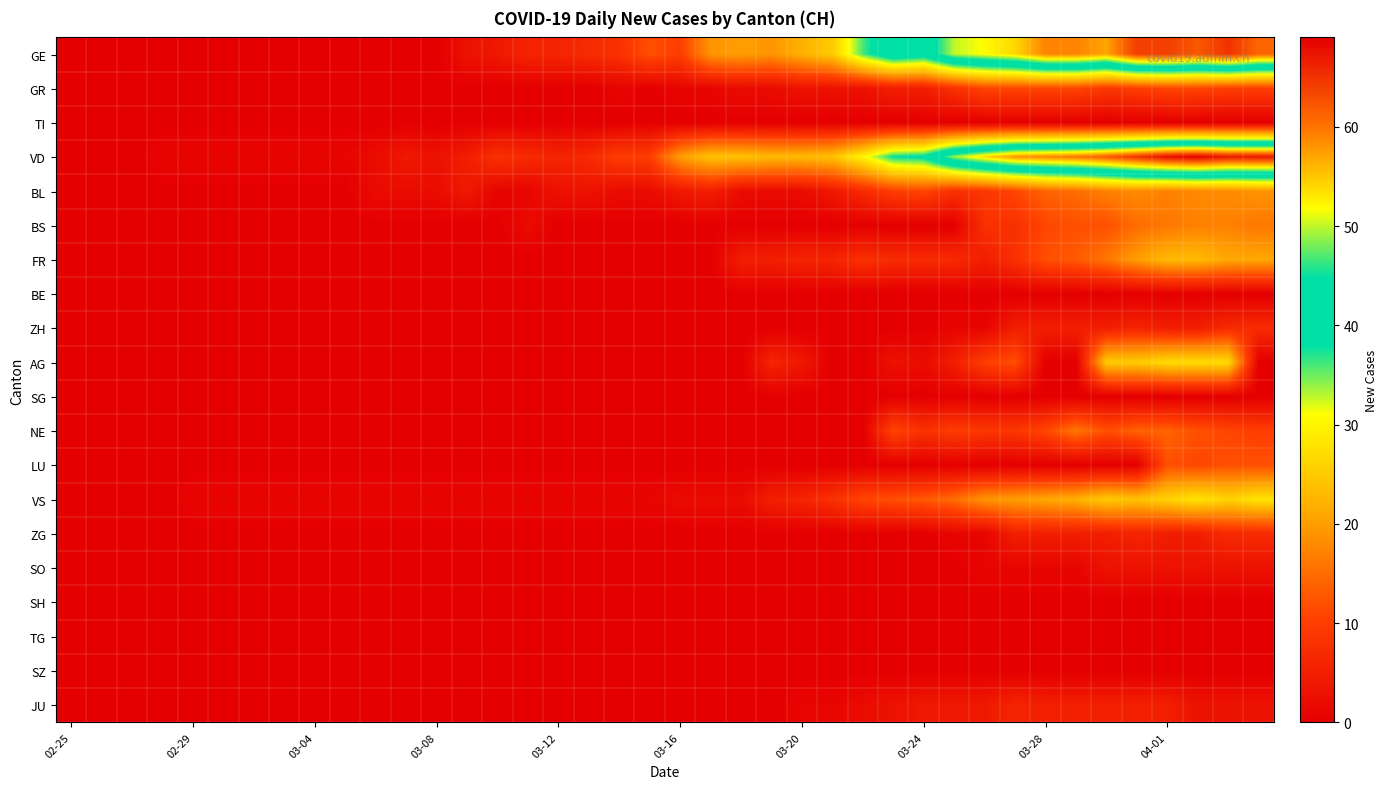

Rank the series by their maximum value, from highest to lowest.

VD, GE, VS, AG, FR, BL, BS, NE, LU, GR, ZH, ZG, JU, SO, TI, BE, SG, SH, TG, SZ